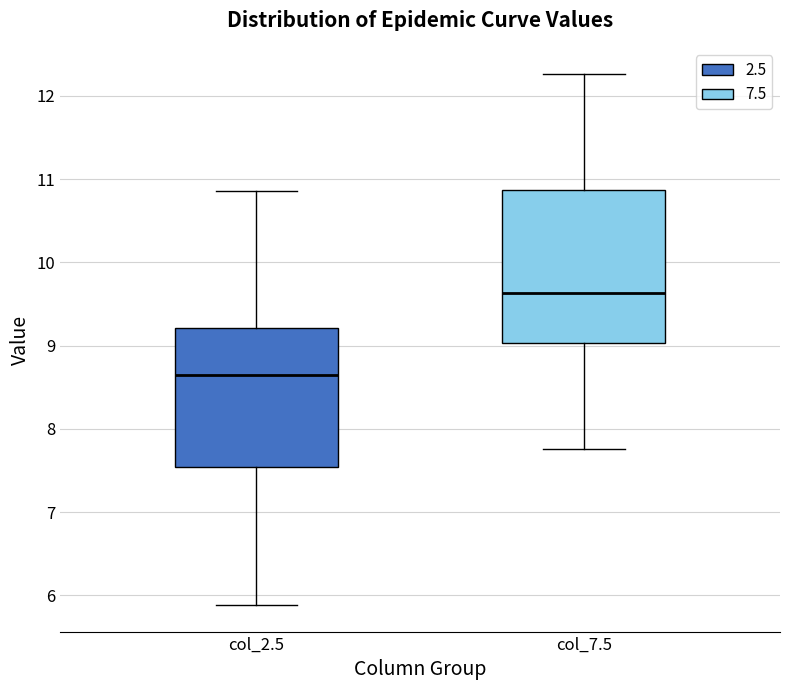

Which box has the highest median line?

col_7.5